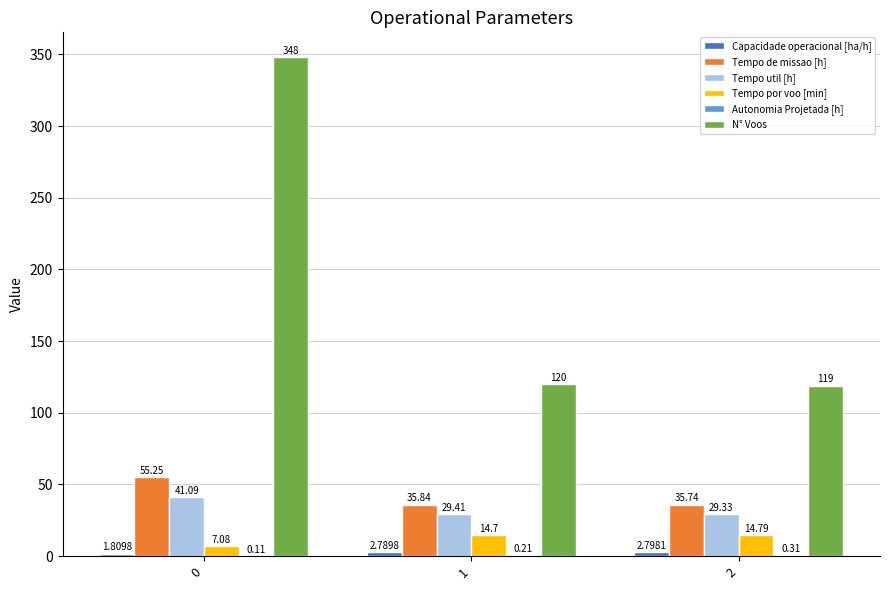

Is it true that Tempo util [h] equals 18.4 at 1?

False